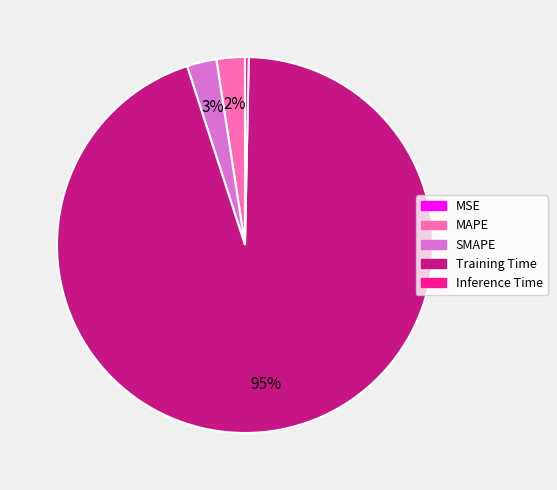

Which slice is the largest?

Training Time